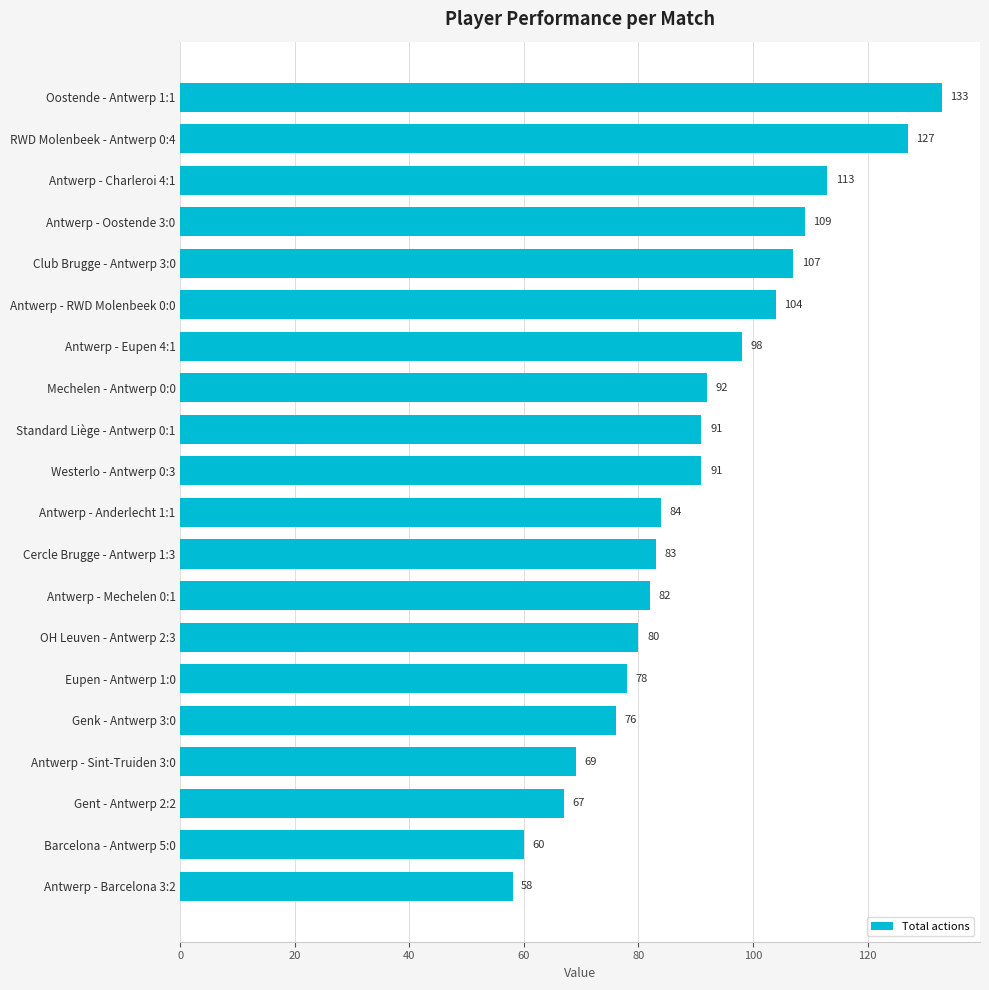

Reading top to bottom, what are all the values shown in this chart?

133	127	113	109	107	104	98	92	91	91	84	83	82	80	78	76	69	67	60	58